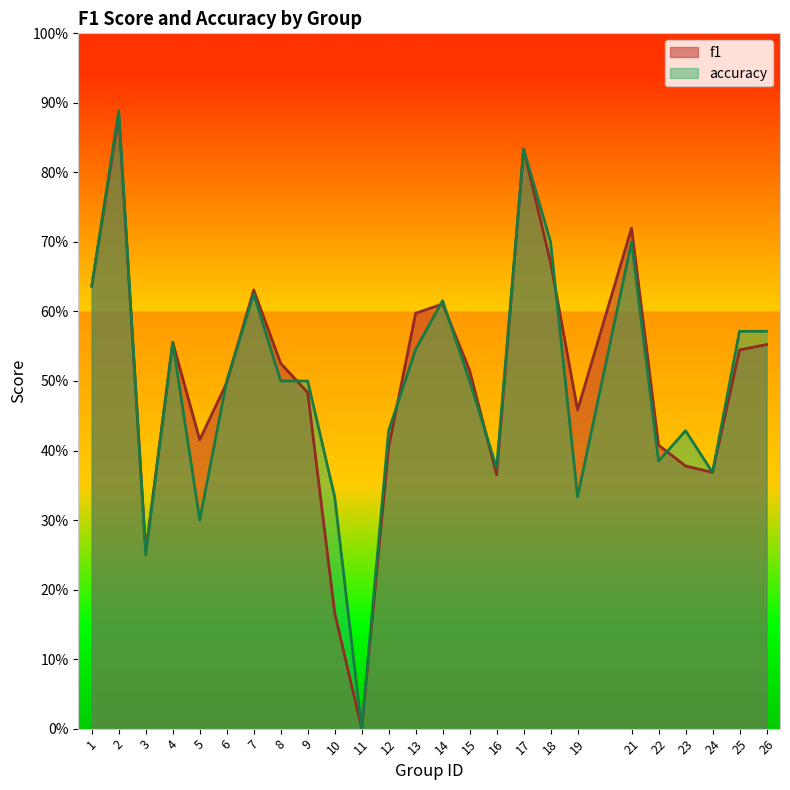

How many lines are shown in the chart?

2